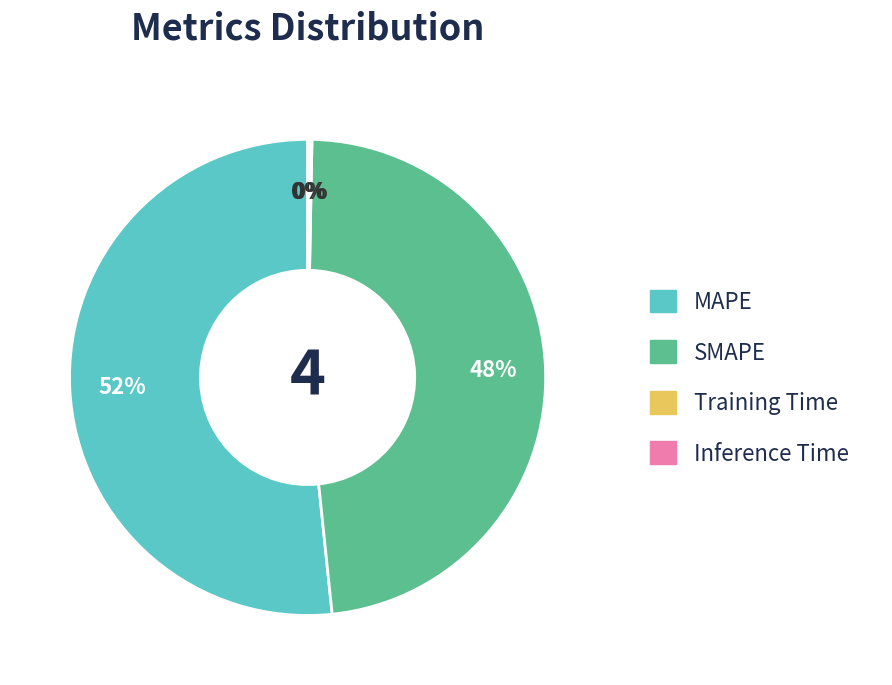

To the nearest percent, what is the average slice percentage?

25%